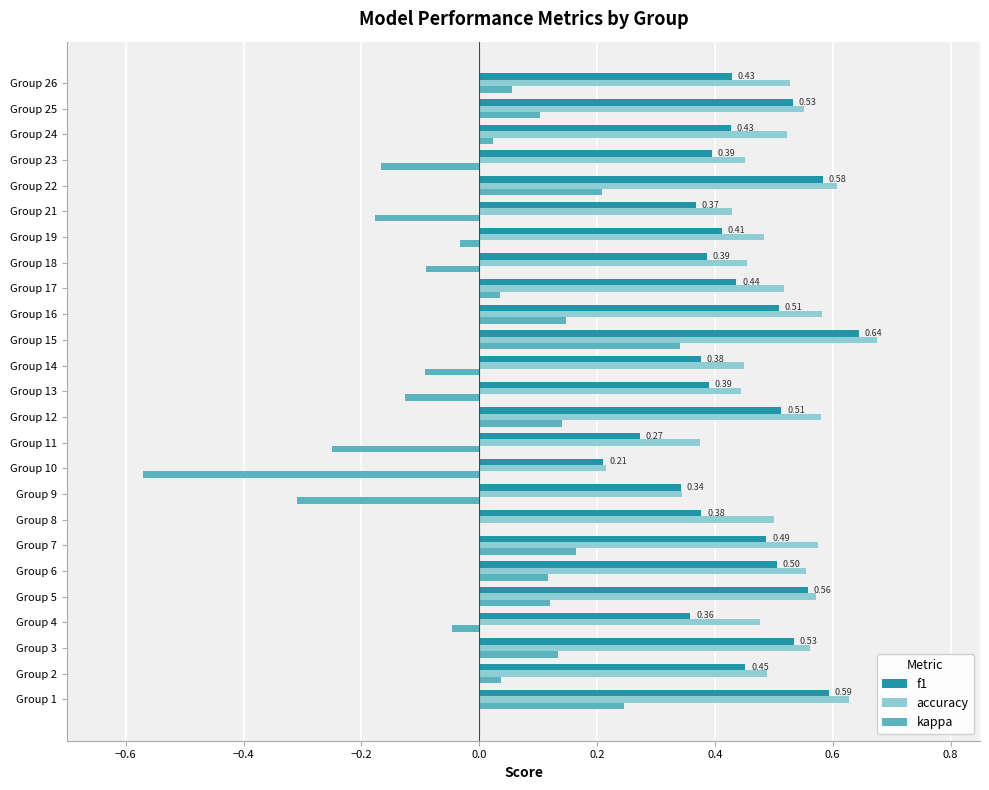

What is the sum of the f1 values at Group 17 and Group 21?

0.8